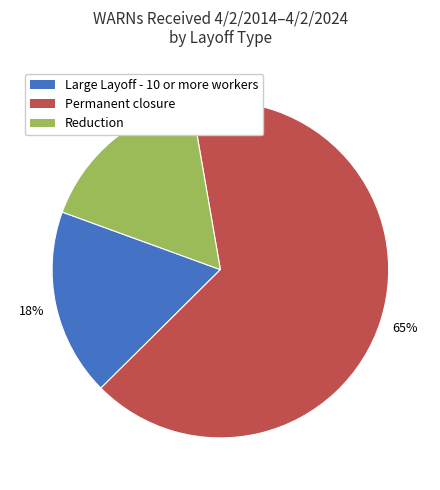

To the nearest percent, what portion does Large Layoff - 10 or more workers represent?

18%